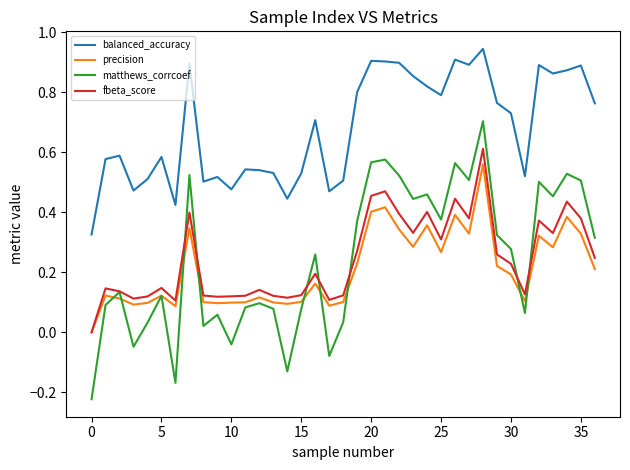

Does the chart have visible grid lines?

No